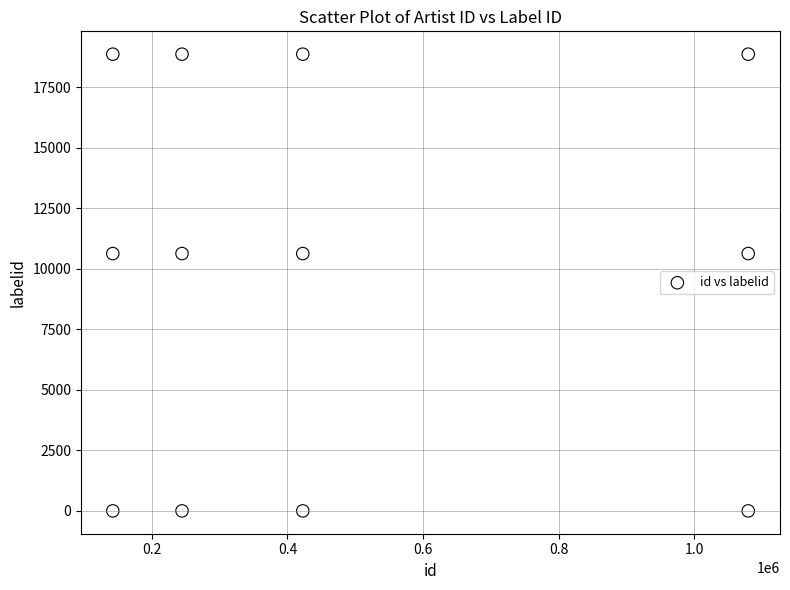

What is the average X value?

472336